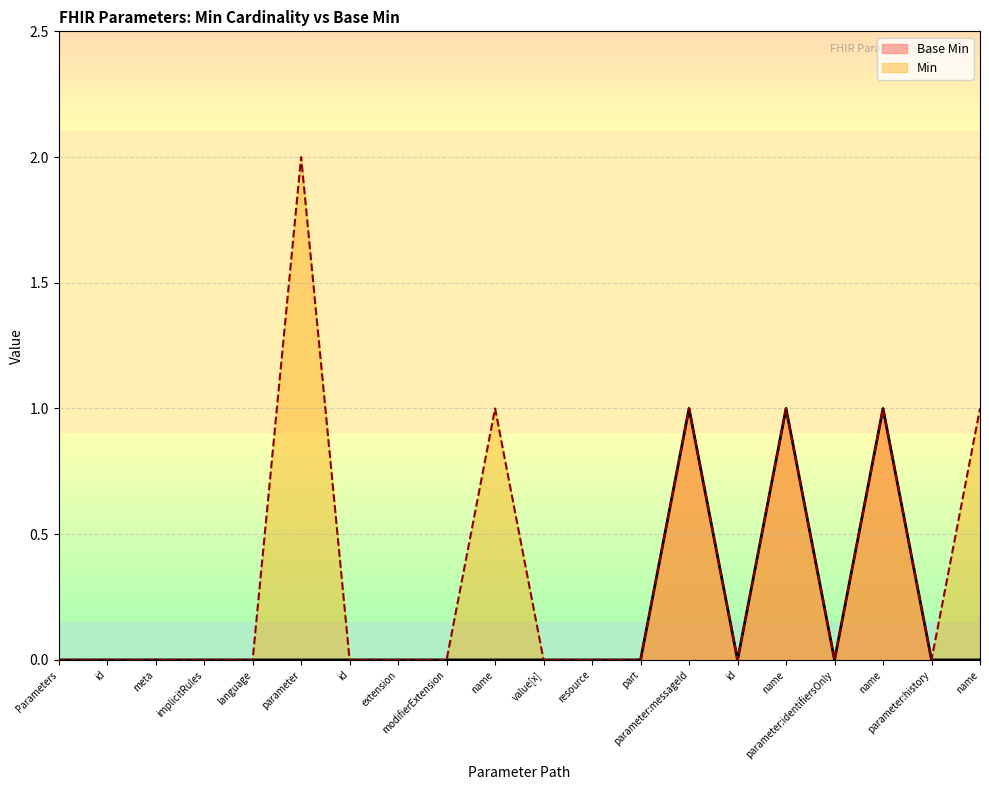

Does the chart display data point markers on the line(s)?

No